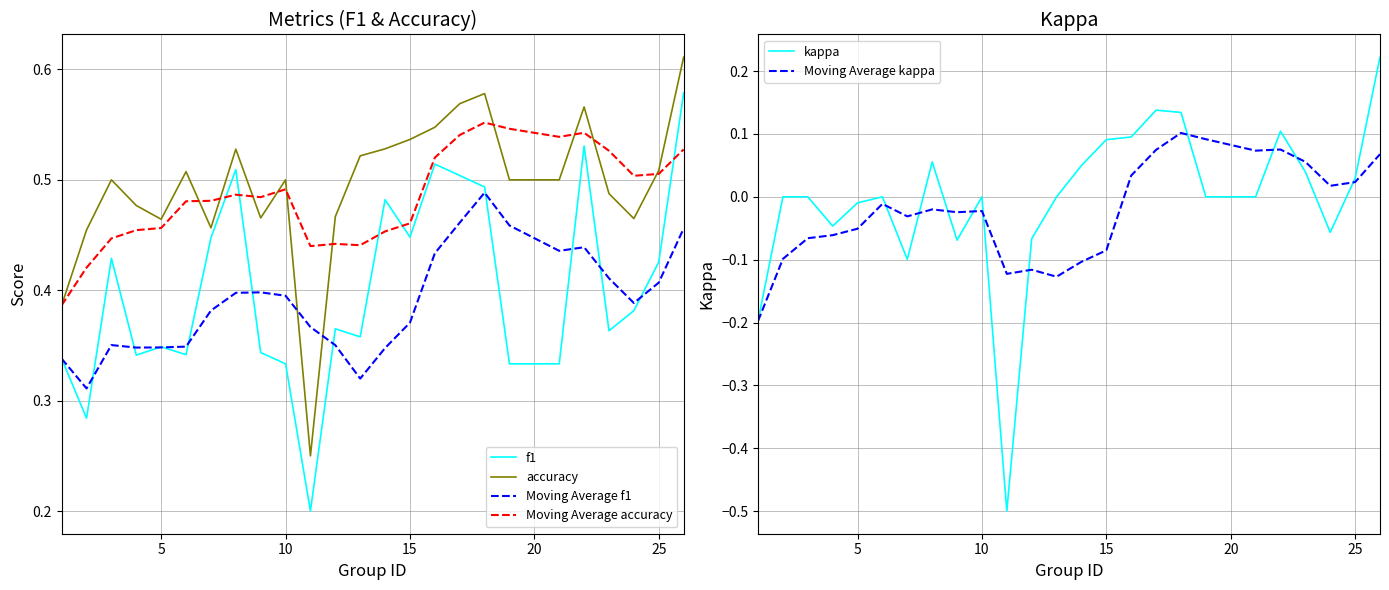

True or false: Moving Average accuracy and Moving Average f1 intersect in this chart.

False